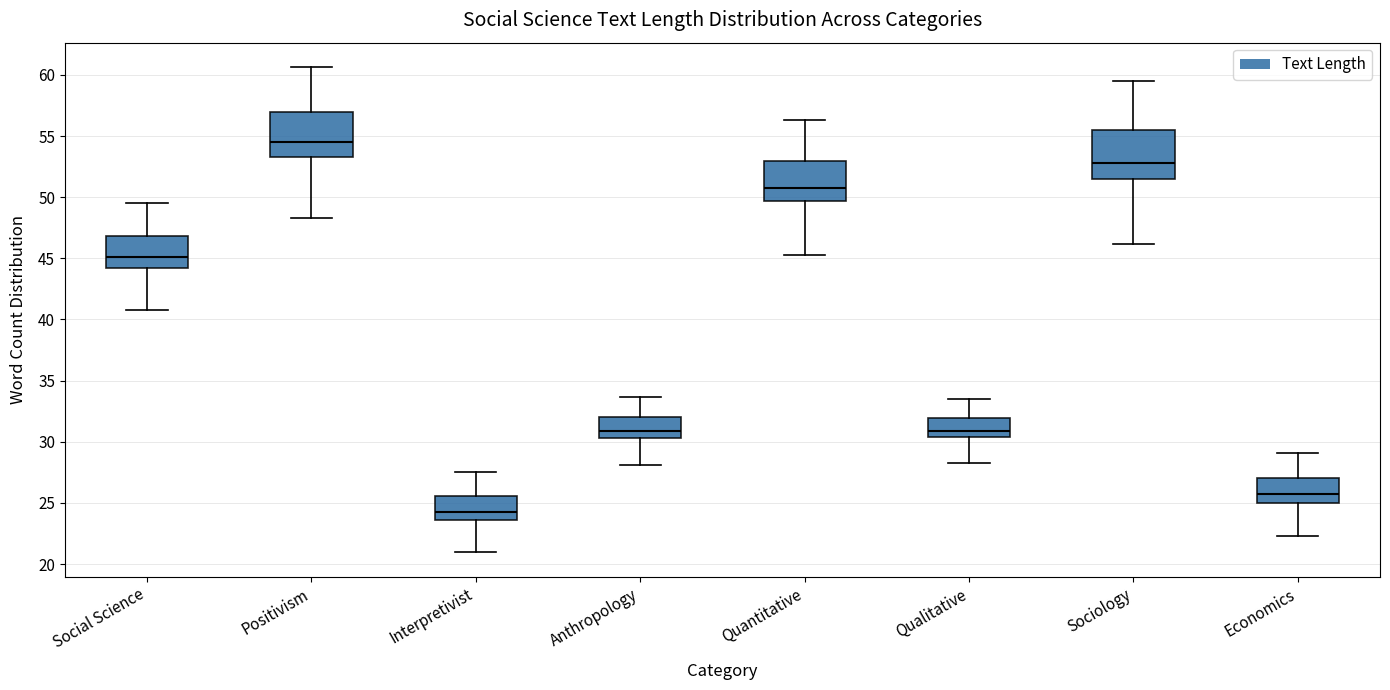

Which box's median line is the lowest?

Interpretivist